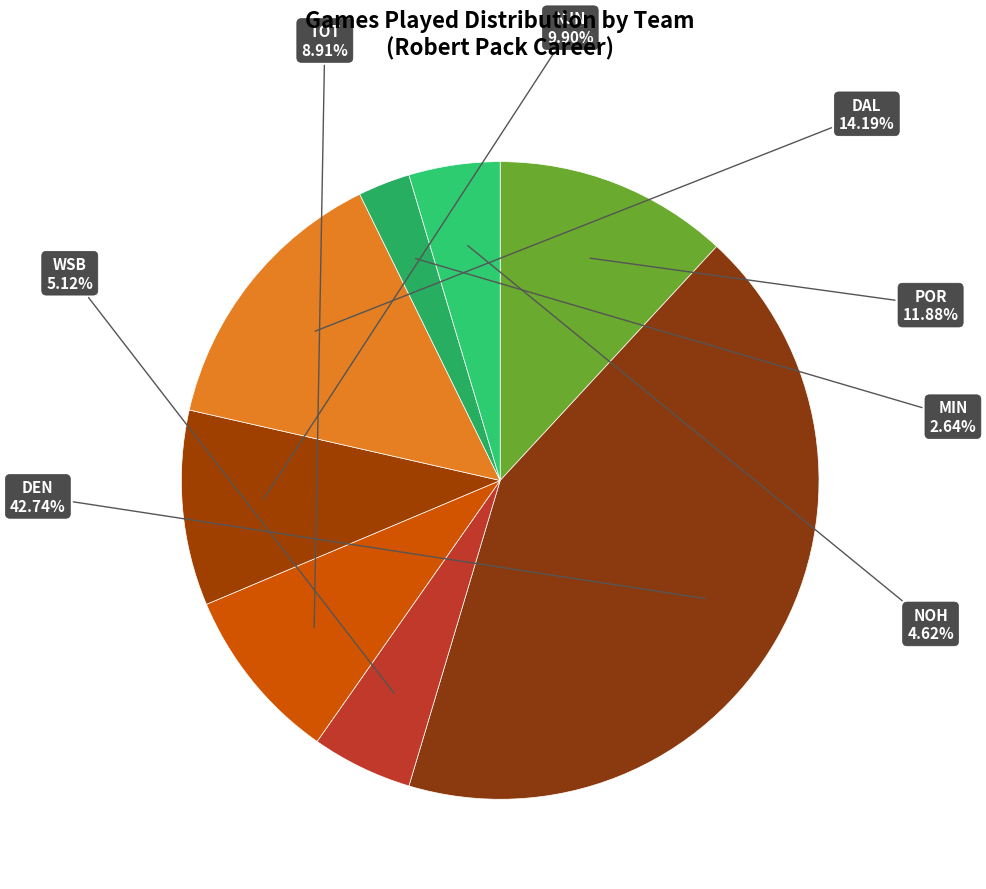

Which has a higher value, MIN or DAL?

DAL